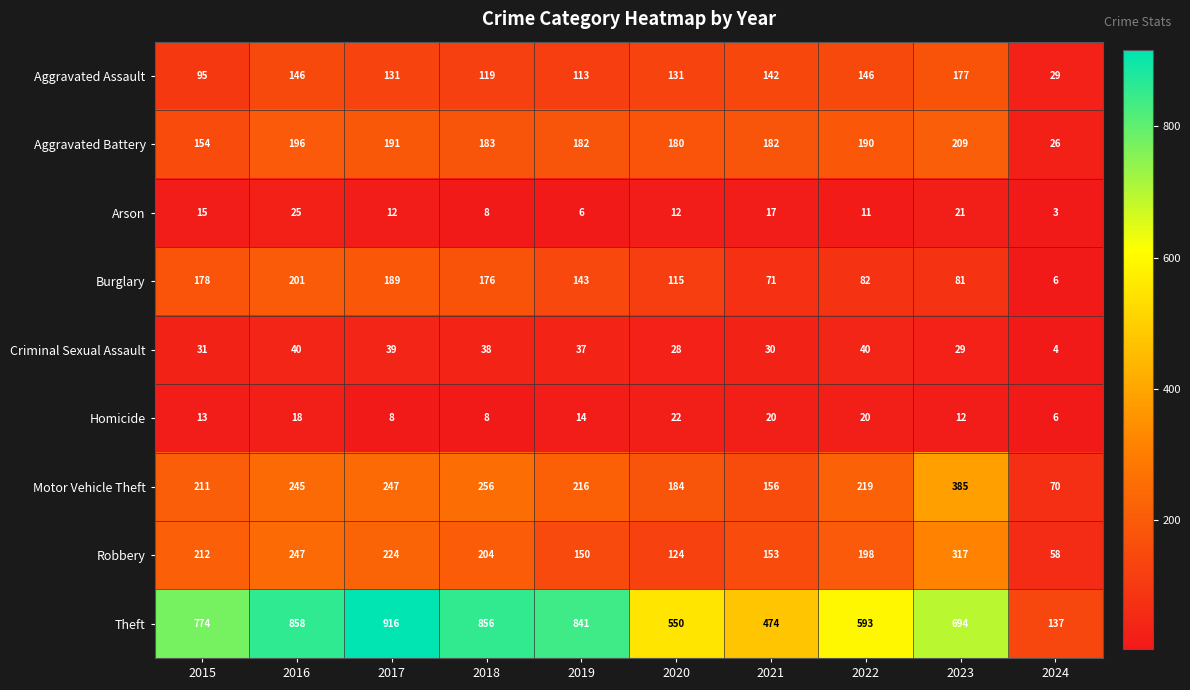

What is the sum of all Aggravated Assault values?

1229